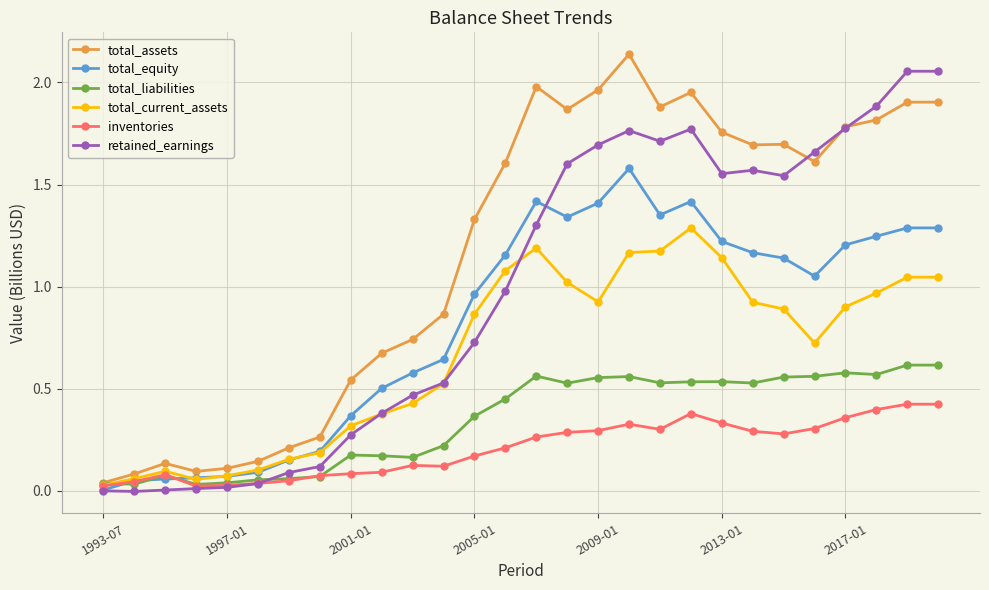

True or false: total_liabilities has more than 0 points higher than both neighbors.

True